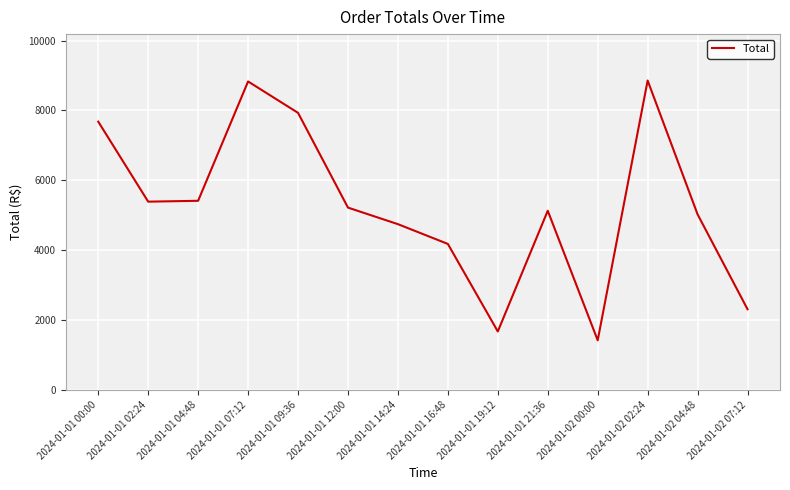

What is the sum of all values?

73815